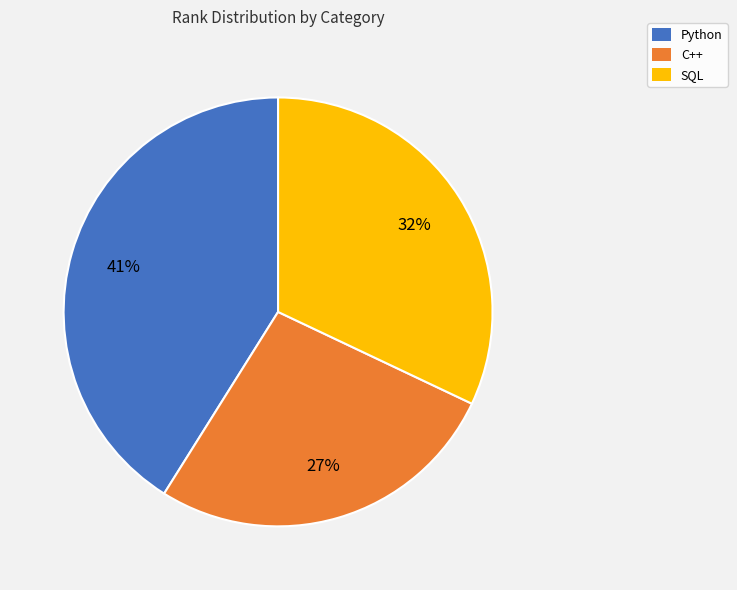

The SQL slice represents 40% of the pie. True or false?

False